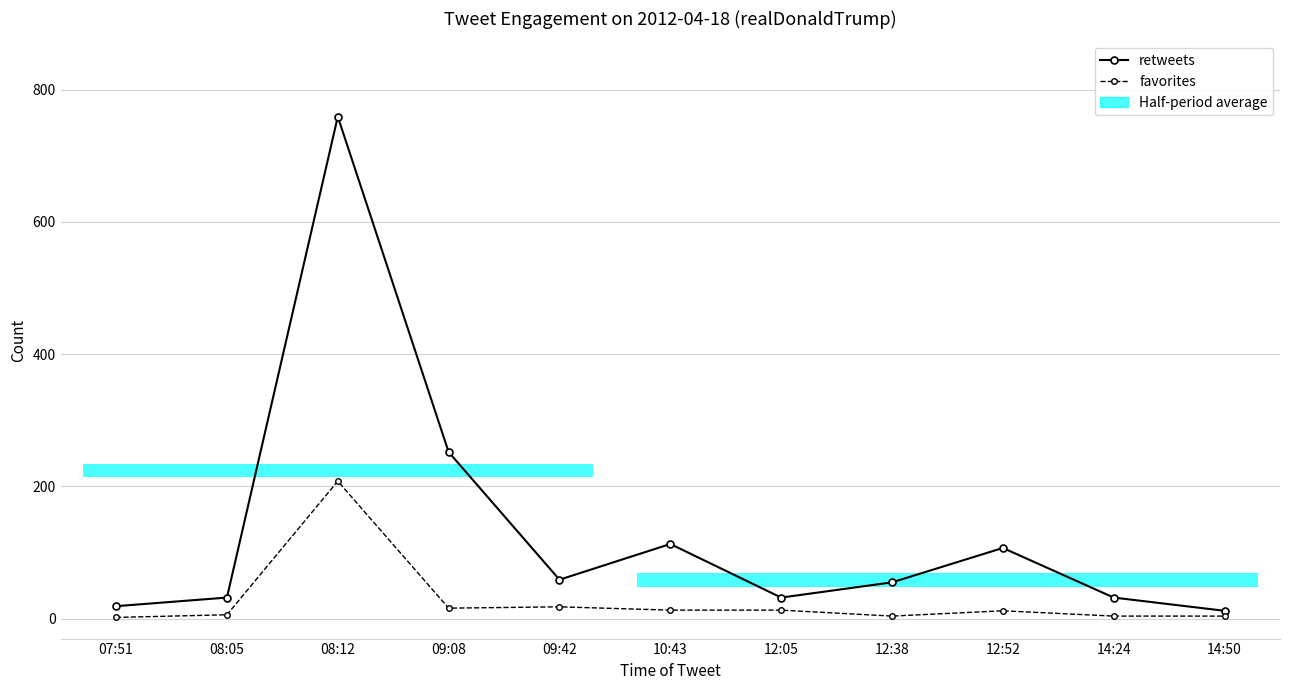

How many values in the retweets series exceed 55?

5